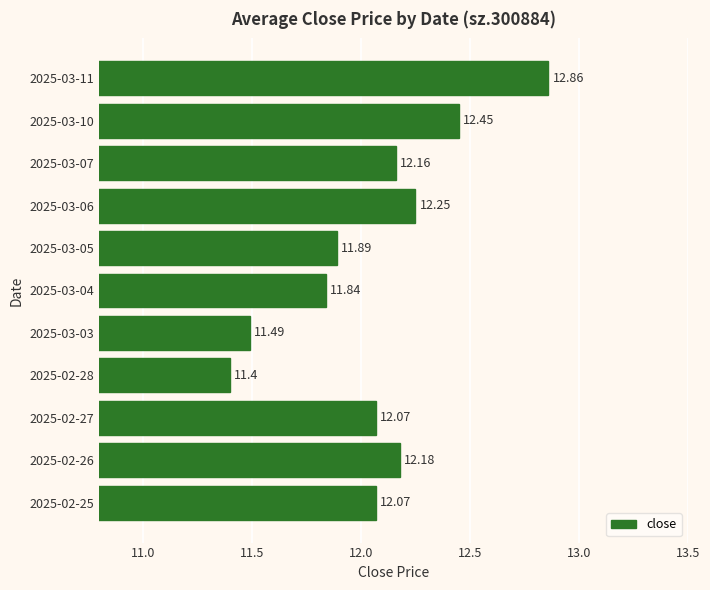

What is the difference between the values at 2025-03-07 and 2025-03-03?

0.7